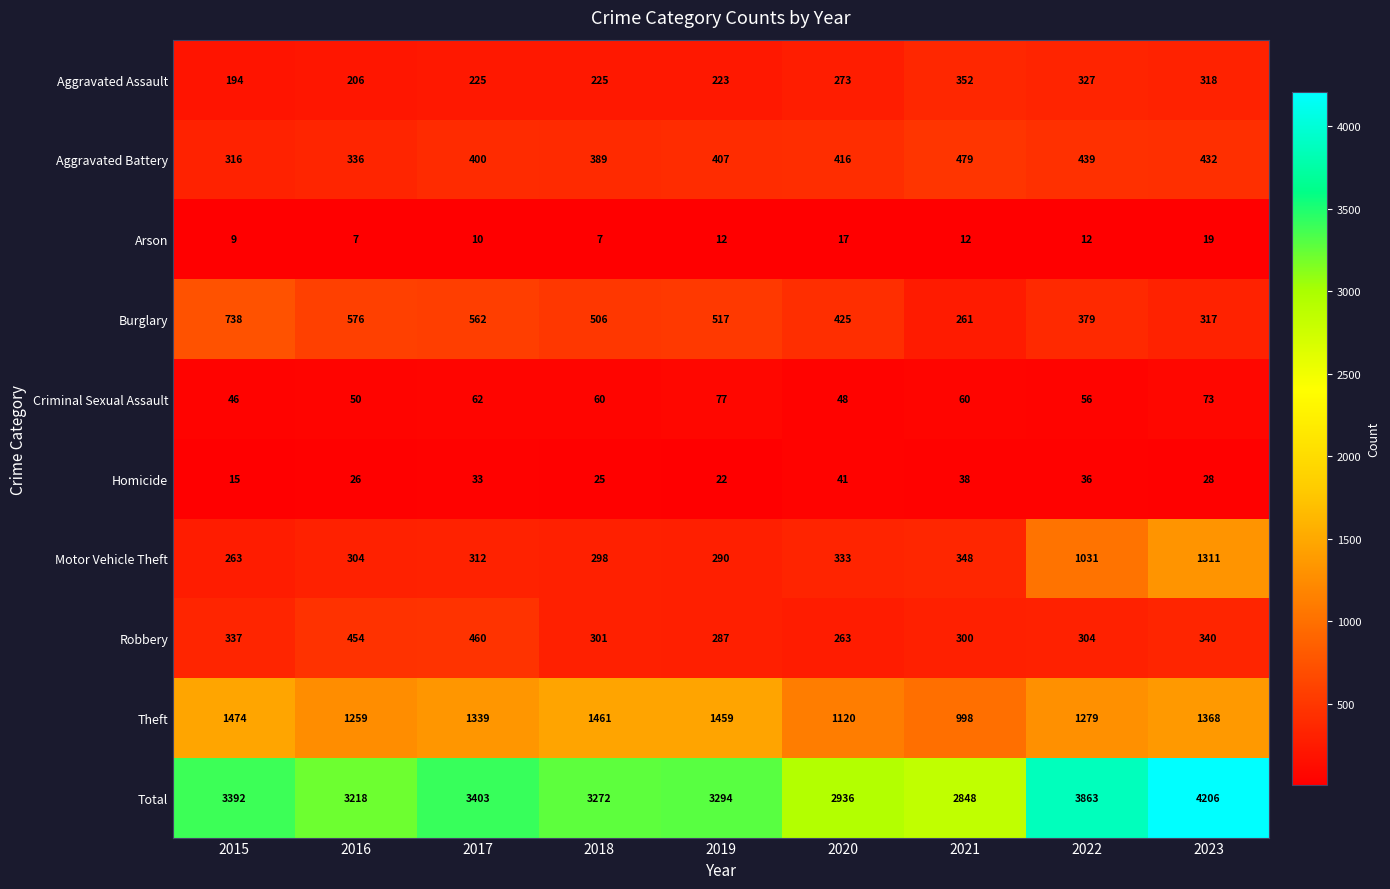

At 2016, list the series in order from largest to smallest.

Total, Theft, Burglary, Robbery, Aggravated Battery, Motor Vehicle Theft, Aggravated Assault, Criminal Sexual Assault, Homicide, Arson